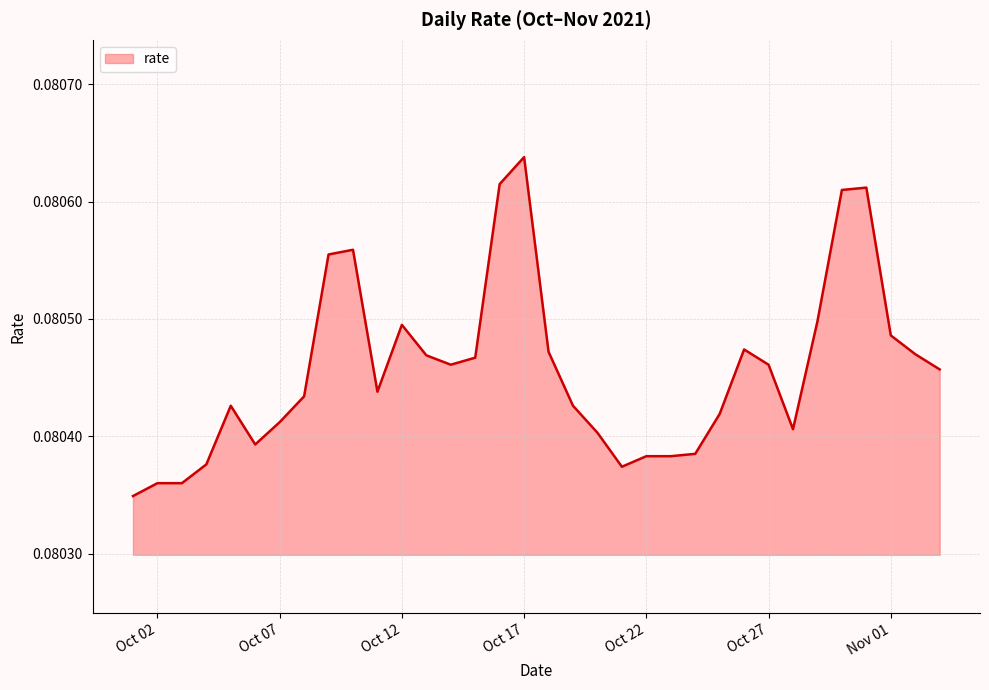

Where is the first local maximum?

2021-10-05